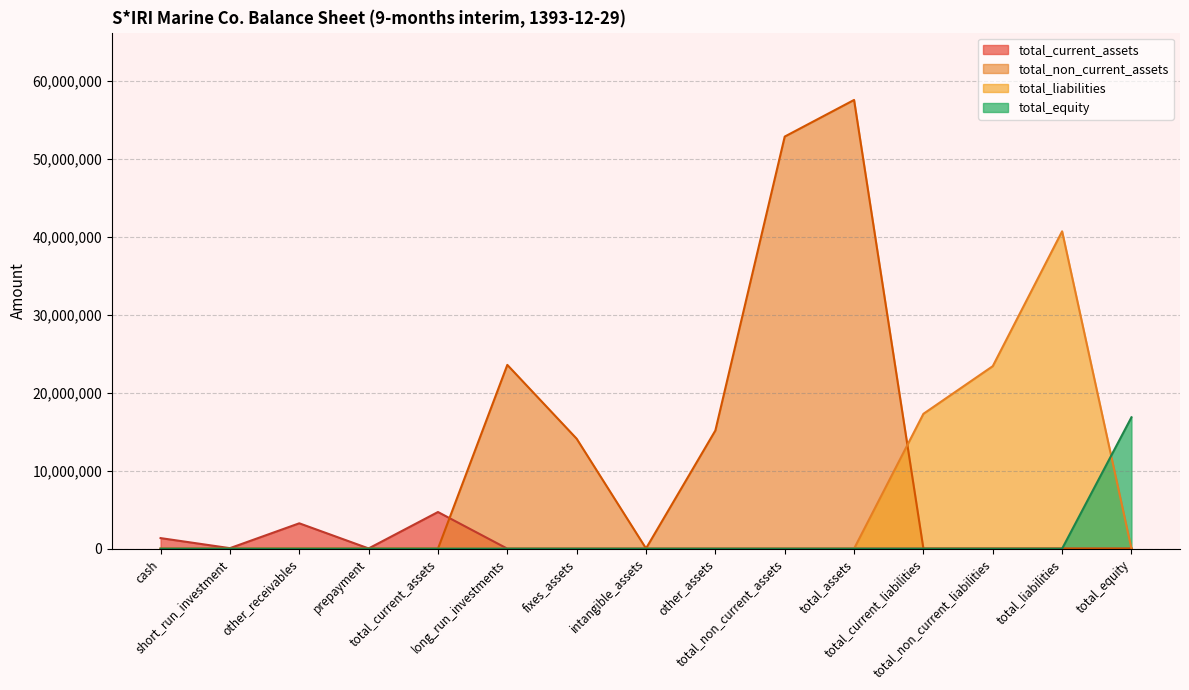

What is the greatest value displayed?

57550617